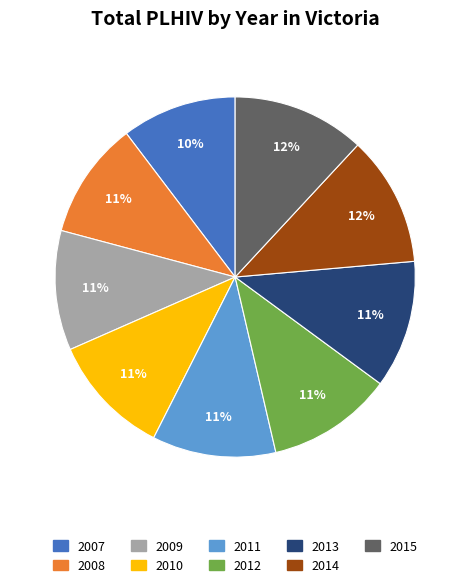

Count the number of slices in the pie.

9